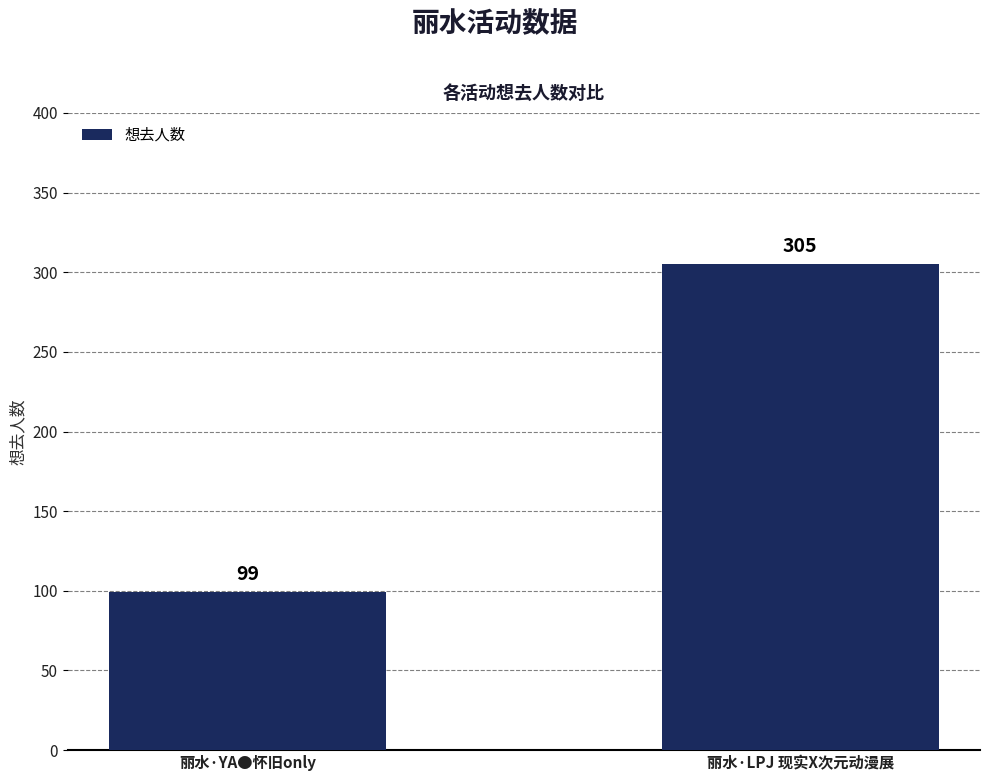

What value does the data have at 丽水·YA●怀旧only, to the nearest 50?

100